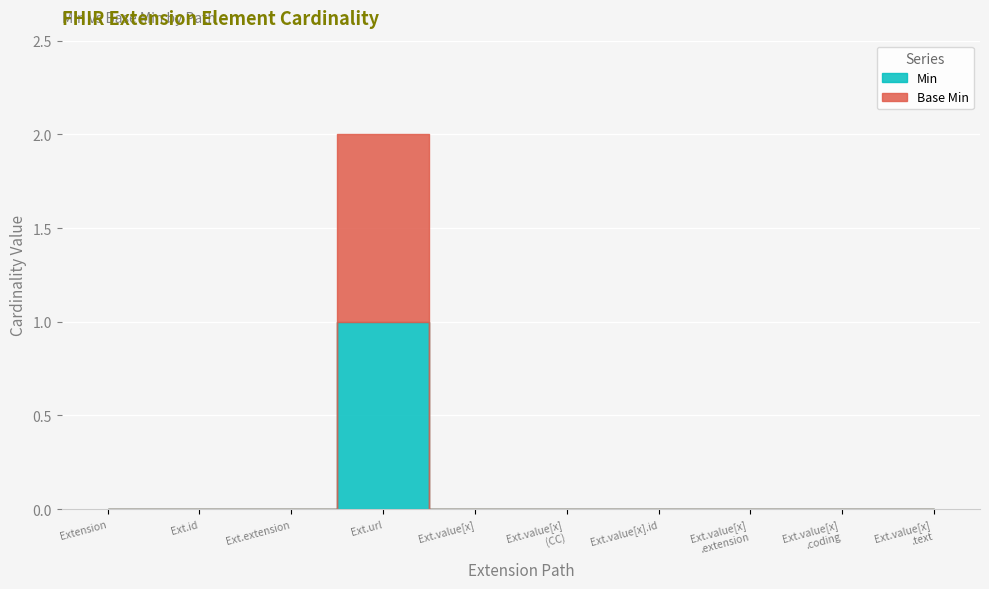

Reading left to right, what are all the values shown in this chart?

Min: Extension=0	Extension.id=0	Extension.extension=0	Extension.url=1	Extension.value[x]=0	Extension.value[x] (valueCodeableConcept)=0	Extension.value[x].id=0	Extension.value[x].extension=0	Extension.value[x].coding=0	Extension.value[x].text=0
Base Min: Extension=0	Extension.id=0	Extension.extension=0	Extension.url=1	Extension.value[x]=0	Extension.value[x] (valueCodeableConcept)=0	Extension.value[x].id=0	Extension.value[x].extension=0	Extension.value[x].coding=0	Extension.value[x].text=0